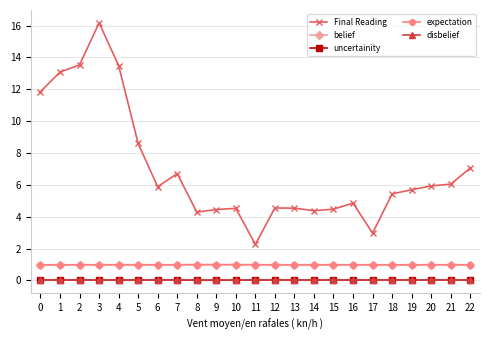

What is the maximum value shown in the chart?

16.2